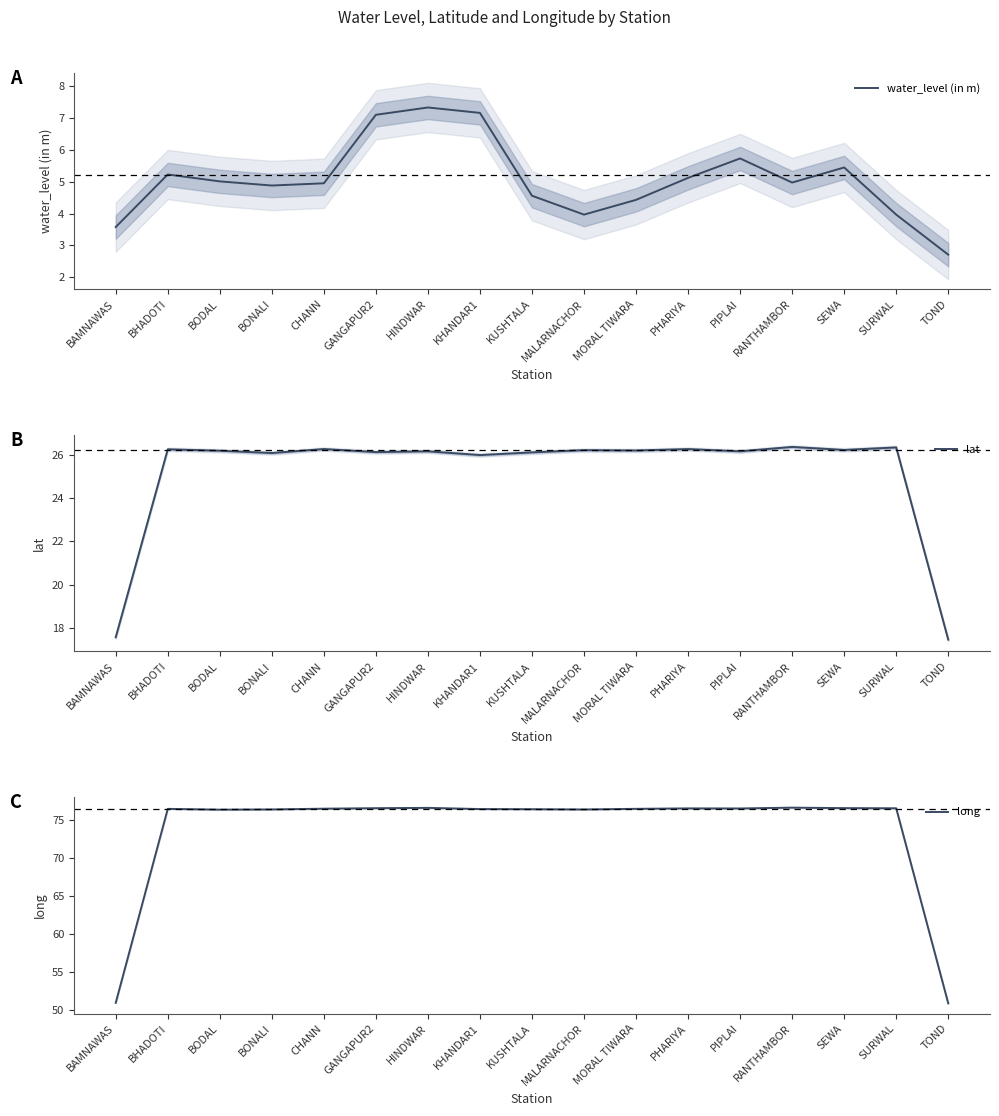

Which category has the lowest value across all series?

TOND